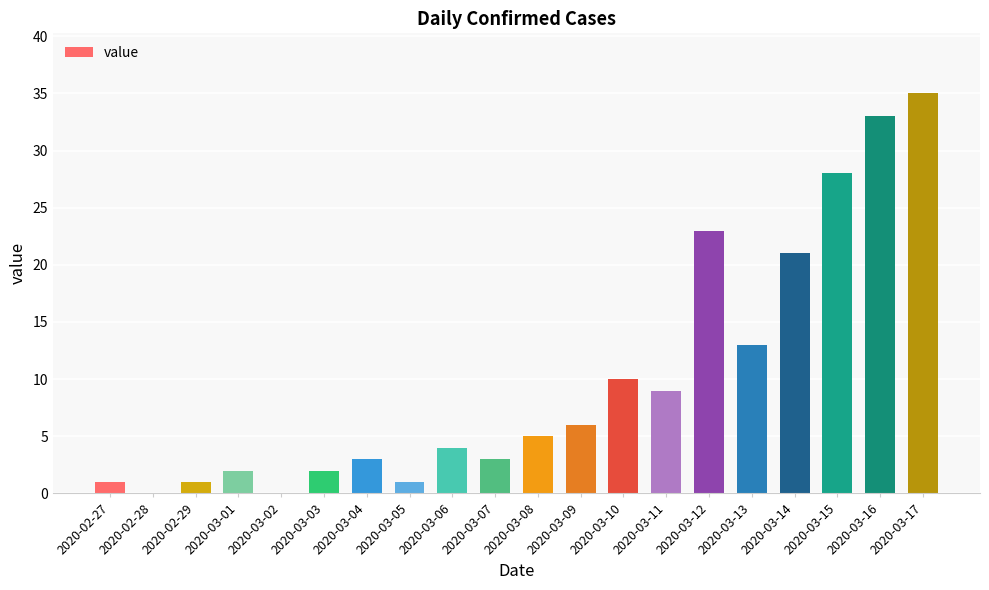

What is the ratio of the value at 2020-03-09 to the value at 2020-03-12?

0.3